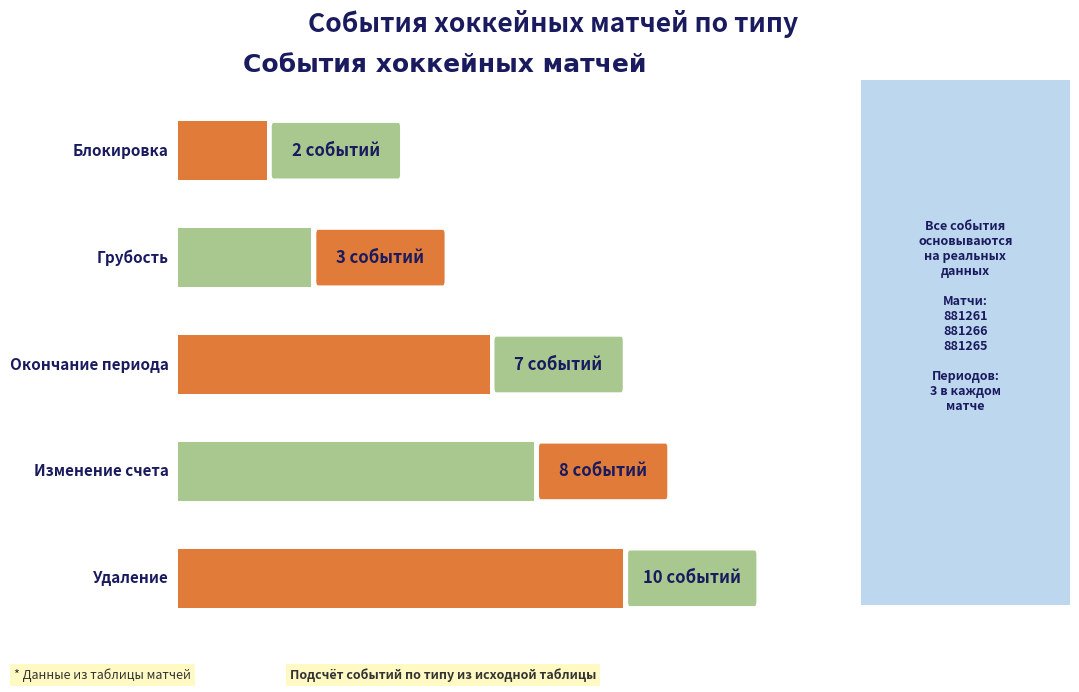

What is the difference between the maximum and second lowest values?

7